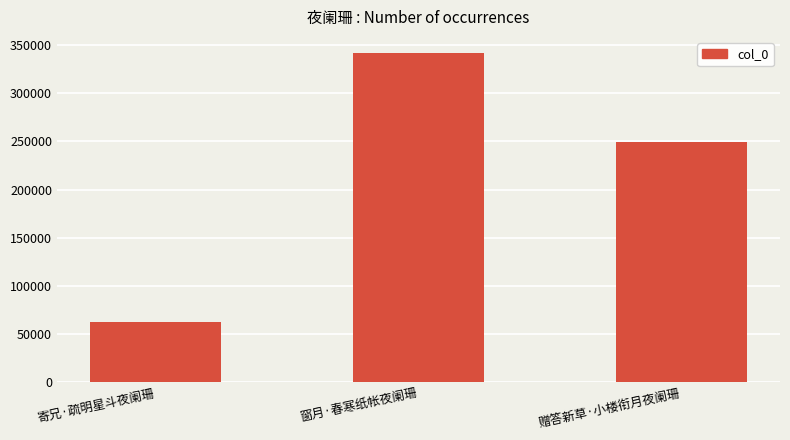

Count the number of categories in the chart.

3